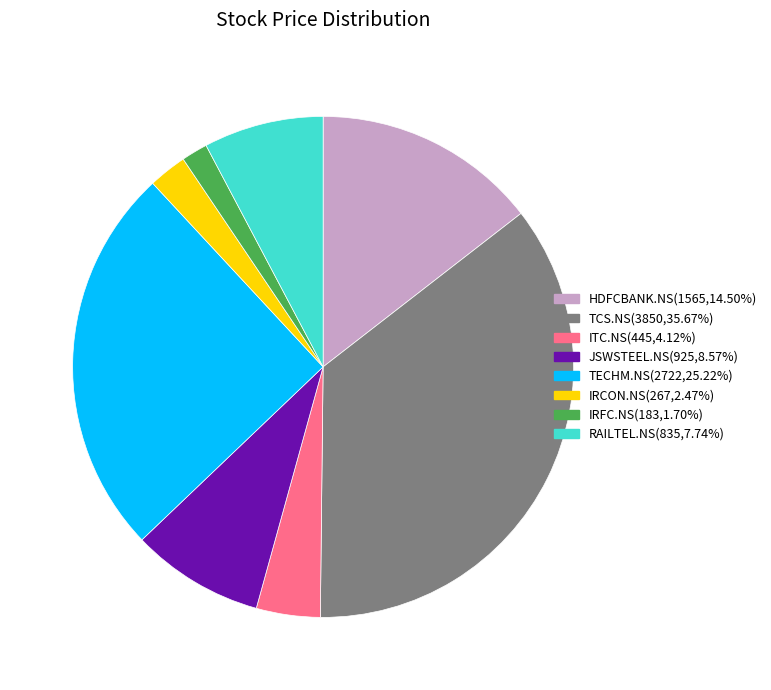

Between ITC.NS and TECHM.NS, which is larger?

TECHM.NS